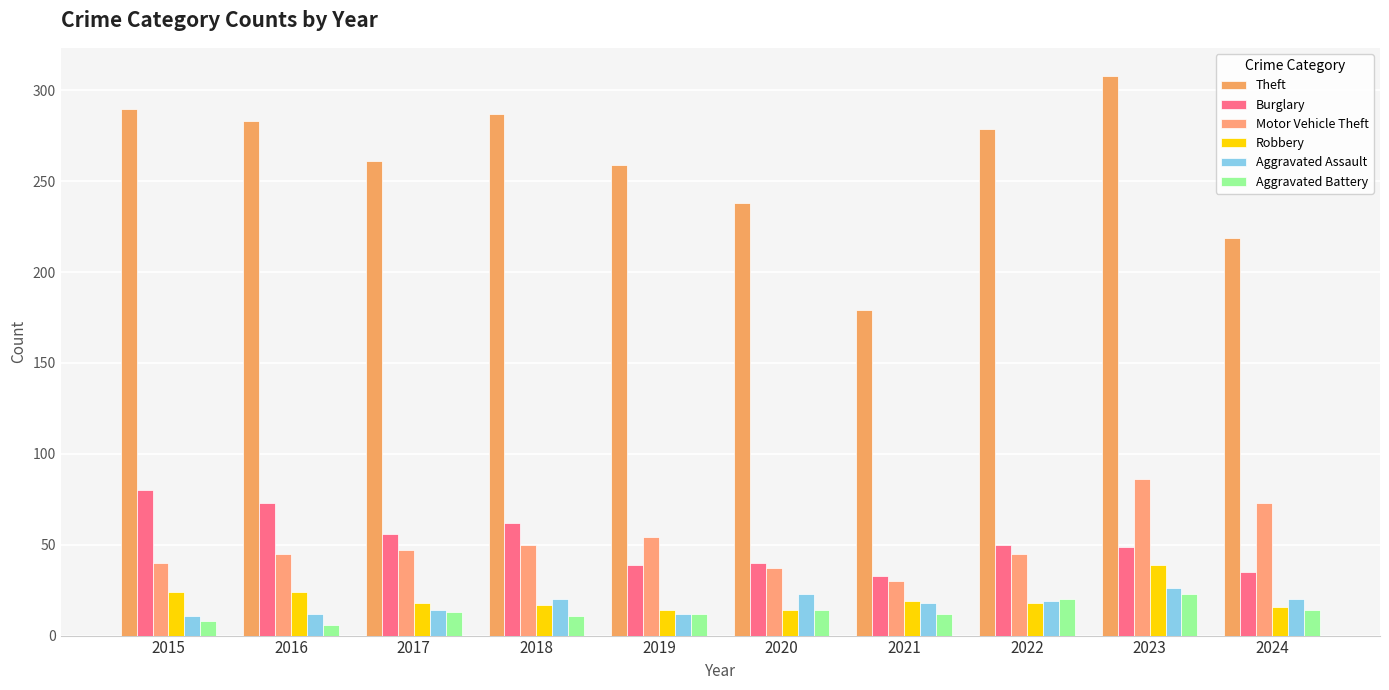

Is it true that Motor Vehicle Theft equals 61 at 2020?

False